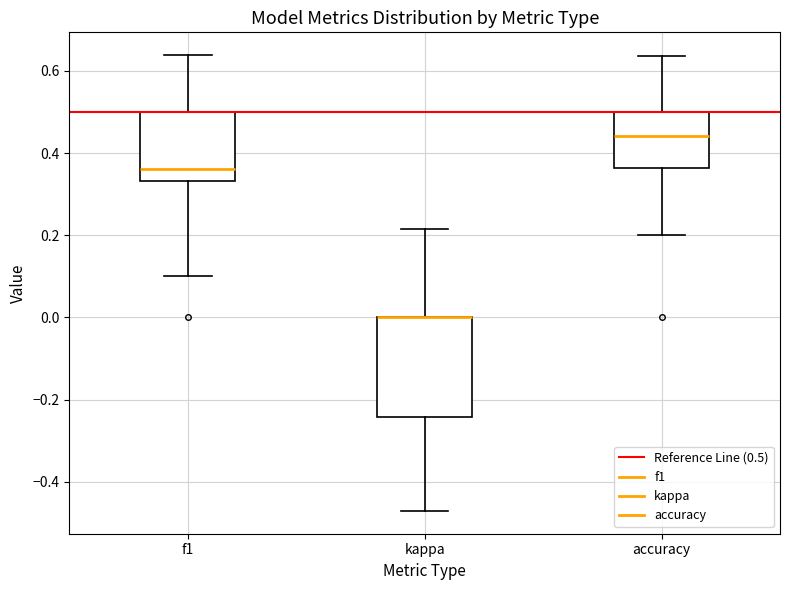

Reading left to right, transcribe this box plot: for each box, give where its median line is, the range the box spans, and where its two whiskers end, as read against the y-axis. The values are not printed on the chart, so give them approximately, as read against the axis.

f1: median 0.36, box 0.34 to 0.50, whiskers 0.10 to 0.64
kappa: median 0.00 (drawn on the box's upper edge), box -0.24 to 0.00, whiskers -0.48 to 0.22
accuracy: median 0.44, box 0.36 to 0.50, whiskers 0.20 to 0.64